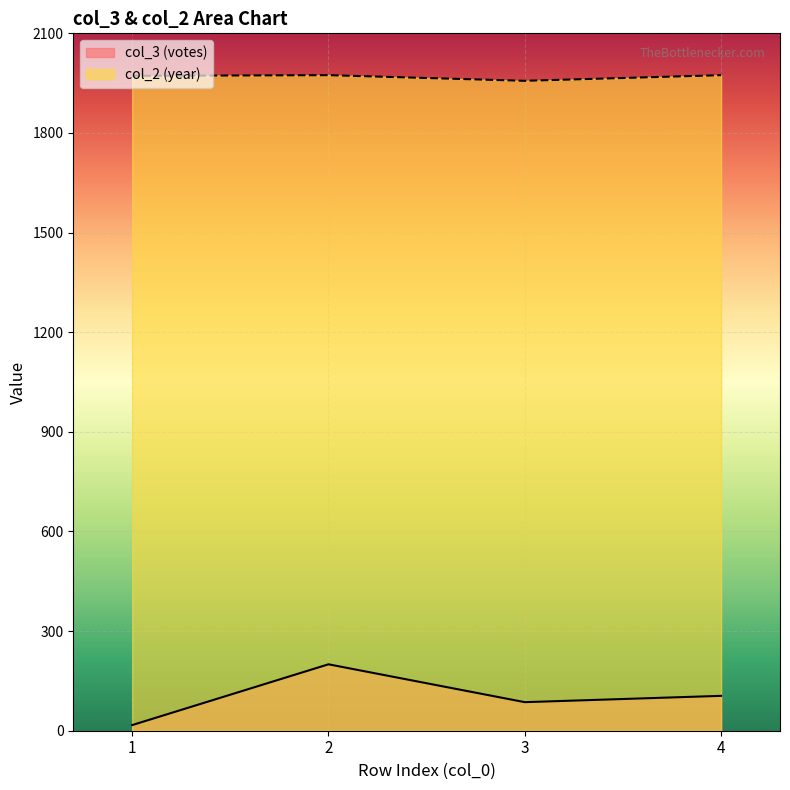

What is the greatest value displayed?

1974